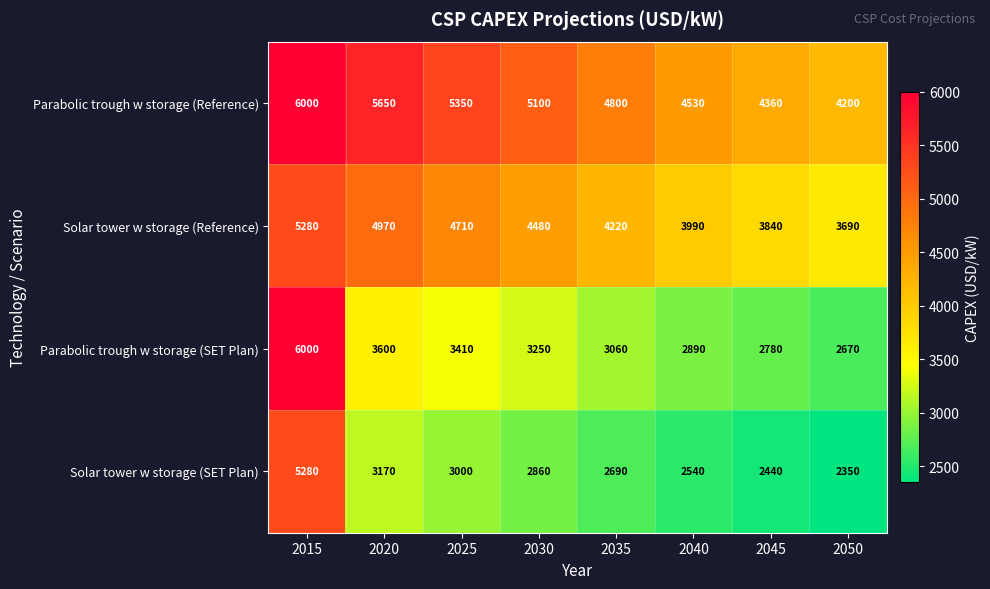

At which label is Solar tower w storage (Reference) closest to 4485?

2030